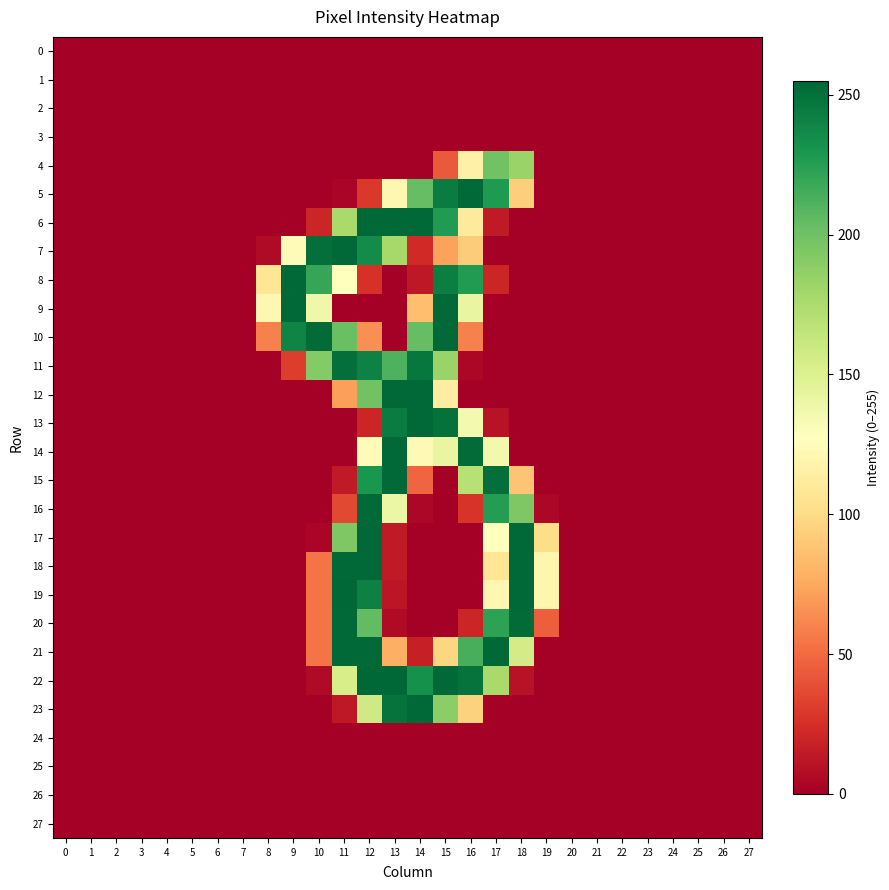

Reading right to left, what are all the values shown in this chart?

0: 27=0	26=0	25=0	24=0	23=0	22=0	21=0	20=0	19=0	18=0	17=0	16=0	15=0	14=0	13=0	12=0	11=0	10=0	9=0	8=0	7=0	6=0	5=0	4=0	3=0	2=0	1=0	0=0
1: 27=0	26=0	25=0	24=0	23=0	22=0	21=0	20=0	19=0	18=0	17=0	16=0	15=0	14=0	13=0	12=0	11=0	10=0	9=0	8=0	7=0	6=0	5=0	4=0	3=0	2=0	1=0	0=0
2: 27=0	26=0	25=0	24=0	23=0	22=0	21=0	20=0	19=0	18=0	17=0	16=0	15=0	14=0	13=0	12=0	11=0	10=0	9=0	8=0	7=0	6=0	5=0	4=0	3=0	2=0	1=0	0=0
3: 27=0	26=0	25=0	24=0	23=0	22=0	21=0	20=0	19=0	18=0	17=0	16=0	15=0	14=0	13=0	12=0	11=0	10=0	9=0	8=0	7=0	6=0	5=0	4=0	3=0	2=0	1=0	0=0
4: 27=0	26=0	25=0	24=0	23=0	22=0	21=0	20=0	19=0	18=183	17=199	16=116	15=43	14=0	13=0	12=0	11=0	10=0	9=0	8=0	7=0	6=0	5=0	4=0	3=0	2=0	1=0	0=0
5: 27=0	26=0	25=0	24=0	23=0	22=0	21=0	20=0	19=0	18=93	17=228	16=254	15=244	14=204	13=121	12=29	11=3	10=0	9=0	8=0	7=0	6=0	5=0	4=0	3=0	2=0	1=0	0=0
6: 27=0	26=0	25=0	24=0	23=0	22=0	21=0	20=0	19=0	18=0	17=14	16=111	15=227	14=254	13=254	12=254	11=177	10=20	9=0	8=0	7=0	6=0	5=0	4=0	3=0	2=0	1=0	0=0
7: 27=0	26=0	25=0	24=0	23=0	22=0	21=0	20=0	19=0	18=0	17=0	16=92	15=72	14=22	13=178	12=236	11=254	10=251	9=124	8=6	7=0	6=0	5=0	4=0	3=0	2=0	1=0	0=0
8: 27=0	26=0	25=0	24=0	23=0	22=0	21=0	20=0	19=0	18=0	17=20	16=227	15=243	14=13	13=0	12=26	11=127	10=220	9=254	8=107	7=0	6=0	5=0	4=0	3=0	2=0	1=0	0=0
9: 27=0	26=0	25=0	24=0	23=0	22=0	21=0	20=0	19=0	18=0	17=0	16=142	15=254	14=85	13=0	12=0	11=0	10=138	9=254	8=121	7=0	6=0	5=0	4=0	3=0	2=0	1=0	0=0
10: 27=0	26=0	25=0	24=0	23=0	22=0	21=0	20=0	19=0	18=0	17=0	16=59	15=254	14=204	13=0	12=65	11=202	10=253	9=240	8=59	7=0	6=0	5=0	4=0	3=0	2=0	1=0	0=0
11: 27=0	26=0	25=0	24=0	23=0	22=0	21=0	20=0	19=0	18=0	17=0	16=4	15=183	14=247	13=212	12=241	11=251	10=192	9=31	8=0	7=0	6=0	5=0	4=0	3=0	2=0	1=0	0=0
12: 27=0	26=0	25=0	24=0	23=0	22=0	21=0	20=0	19=0	18=0	17=0	16=0	15=113	14=254	13=254	12=199	11=71	10=0	9=0	8=0	7=0	6=0	5=0	4=0	3=0	2=0	1=0	0=0
13: 27=0	26=0	25=0	24=0	23=0	22=0	21=0	20=0	19=0	18=0	17=10	16=135	15=250	14=254	13=244	12=20	11=0	10=0	9=0	8=0	7=0	6=0	5=0	4=0	3=0	2=0	1=0	0=0
14: 27=0	26=0	25=0	24=0	23=0	22=0	21=0	20=0	19=0	18=0	17=136	16=253	15=142	14=123	13=254	12=125	11=0	10=0	9=0	8=0	7=0	6=0	5=0	4=0	3=0	2=0	1=0	0=0
15: 27=0	26=0	25=0	24=0	23=0	22=0	21=0	20=0	19=0	18=88	17=251	16=170	15=0	14=48	13=254	12=230	11=14	10=0	9=0	8=0	7=0	6=0	5=0	4=0	3=0	2=0	1=0	0=0
16: 27=0	26=0	25=0	24=0	23=0	22=0	21=0	20=0	19=4	18=194	17=226	16=27	15=0	14=4	13=140	12=254	11=36	10=0	9=0	8=0	7=0	6=0	5=0	4=0	3=0	2=0	1=0	0=0
17: 27=0	26=0	25=0	24=0	23=0	22=0	21=0	20=0	19=101	18=254	17=127	16=0	15=0	14=0	13=14	12=254	11=194	10=3	9=0	8=0	7=0	6=0	5=0	4=0	3=0	2=0	1=0	0=0
18: 27=0	26=0	25=0	24=0	23=0	22=0	21=0	20=0	19=120	18=254	17=107	16=0	15=0	14=0	13=14	12=254	11=254	10=54	9=0	8=0	7=0	6=0	5=0	4=0	3=0	2=0	1=0	0=0
19: 27=0	26=0	25=0	24=0	23=0	22=0	21=0	20=0	19=120	18=254	17=121	16=0	15=0	14=0	13=12	12=242	11=255	10=54	9=0	8=0	7=0	6=0	5=0	4=0	3=0	2=0	1=0	0=0
20: 27=0	26=0	25=0	24=0	23=0	22=0	21=0	20=0	19=45	18=253	17=223	16=20	15=0	14=0	13=6	12=205	11=254	10=54	9=0	8=0	7=0	6=0	5=0	4=0	3=0	2=0	1=0	0=0
21: 27=0	26=0	25=0	24=0	23=0	22=0	21=0	20=0	19=0	18=156	17=254	16=214	15=97	14=17	13=78	12=254	11=254	10=54	9=0	8=0	7=0	6=0	5=0	4=0	3=0	2=0	1=0	0=0
22: 27=0	26=0	25=0	24=0	23=0	22=0	21=0	20=0	19=0	18=10	17=177	16=249	15=254	14=233	13=255	12=255	11=154	10=6	9=0	8=0	7=0	6=0	5=0	4=0	3=0	2=0	1=0	0=0
23: 27=0	26=0	25=0	24=0	23=0	22=0	21=0	20=0	19=0	18=0	17=0	16=95	15=189	14=254	13=249	12=158	11=13	10=0	9=0	8=0	7=0	6=0	5=0	4=0	3=0	2=0	1=0	0=0
24: 27=0	26=0	25=0	24=0	23=0	22=0	21=0	20=0	19=0	18=0	17=0	16=0	15=0	14=0	13=0	12=0	11=0	10=0	9=0	8=0	7=0	6=0	5=0	4=0	3=0	2=0	1=0	0=0
25: 27=0	26=0	25=0	24=0	23=0	22=0	21=0	20=0	19=0	18=0	17=0	16=0	15=0	14=0	13=0	12=0	11=0	10=0	9=0	8=0	7=0	6=0	5=0	4=0	3=0	2=0	1=0	0=0
26: 27=0	26=0	25=0	24=0	23=0	22=0	21=0	20=0	19=0	18=0	17=0	16=0	15=0	14=0	13=0	12=0	11=0	10=0	9=0	8=0	7=0	6=0	5=0	4=0	3=0	2=0	1=0	0=0
27: 27=0	26=0	25=0	24=0	23=0	22=0	21=0	20=0	19=0	18=0	17=0	16=0	15=0	14=0	13=0	12=0	11=0	10=0	9=0	8=0	7=0	6=0	5=0	4=0	3=0	2=0	1=0	0=0